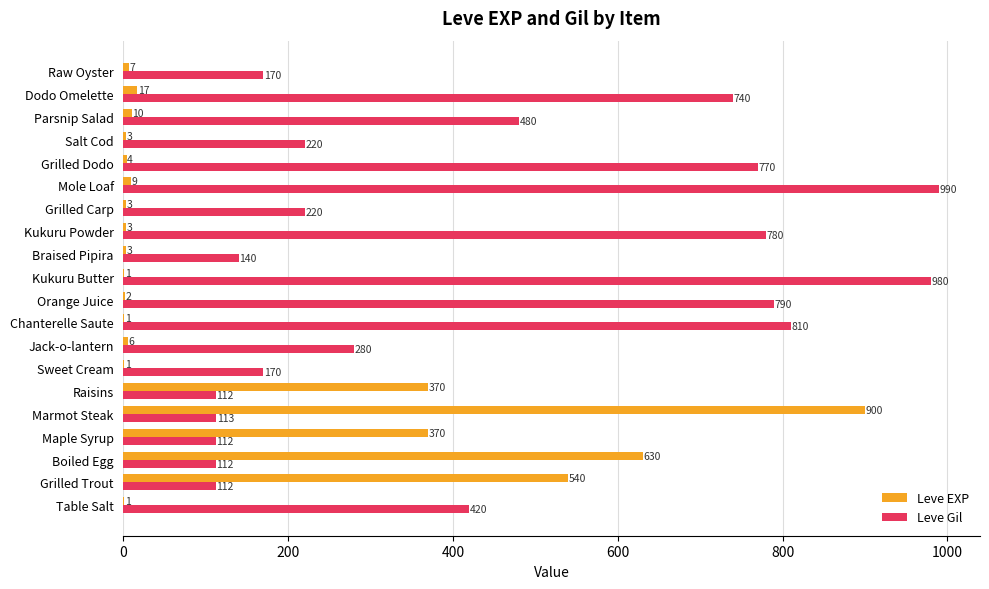

Which series has the largest total across all categories?

Leve Gil